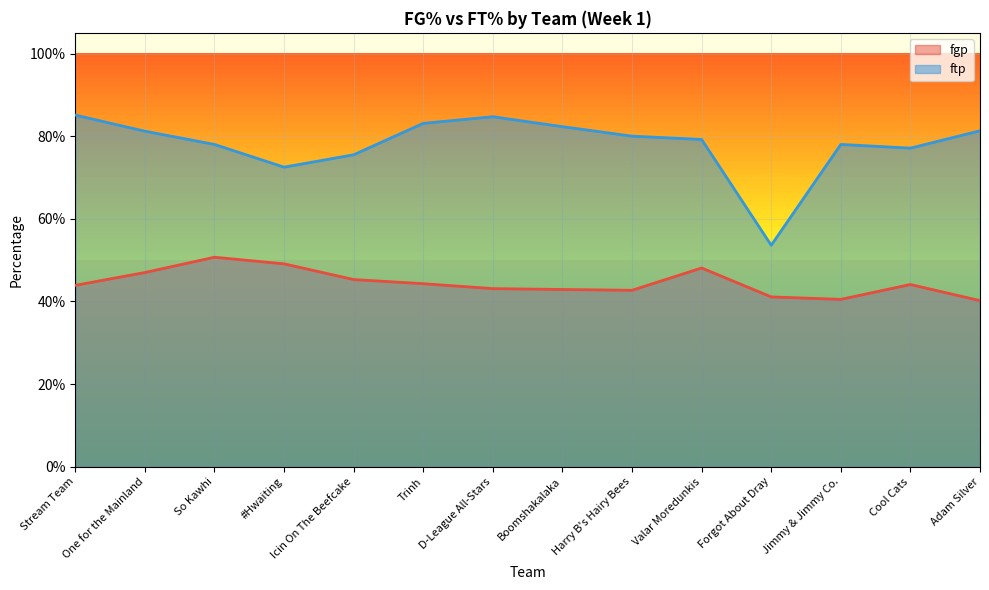

Where is the first local maximum for fgp?

So Kawhi